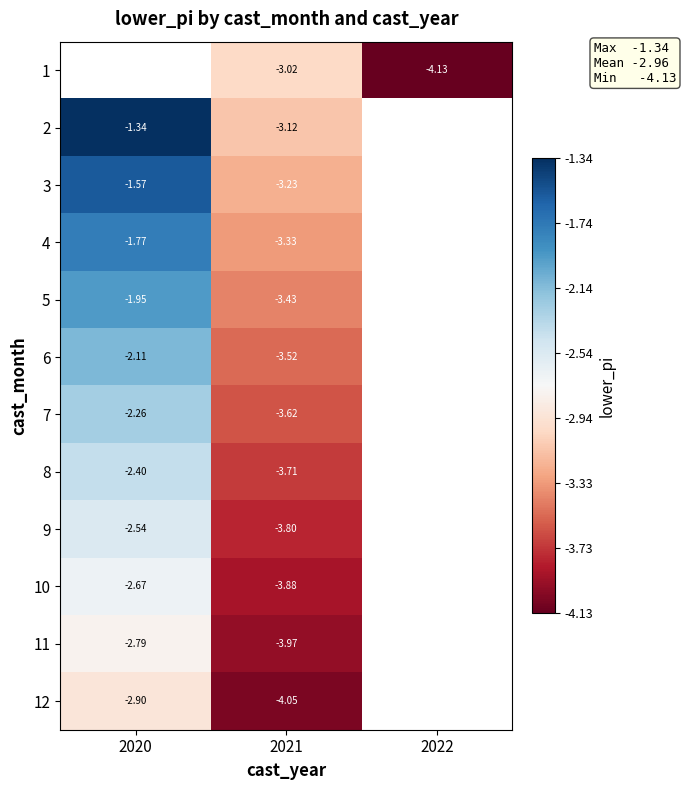

Is the value of 1 at 2022 greater than the value of 3 at 2021?

No